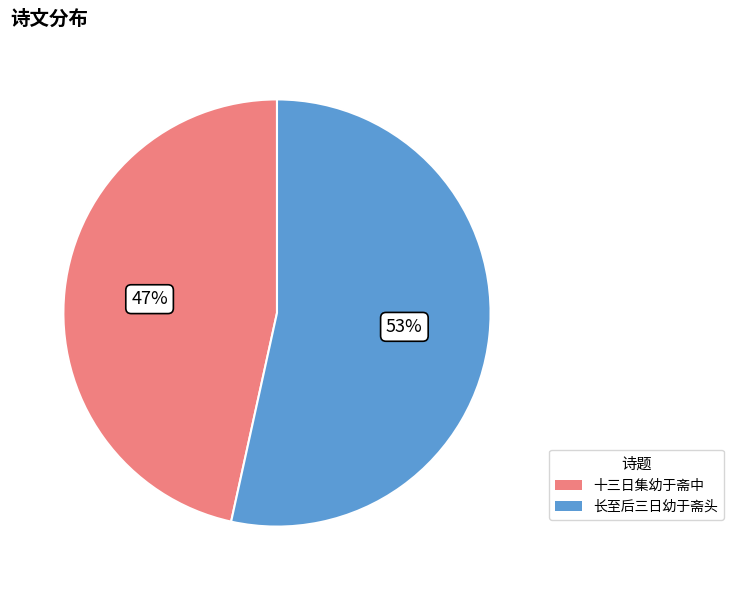

Does any single category account for the majority?

Yes